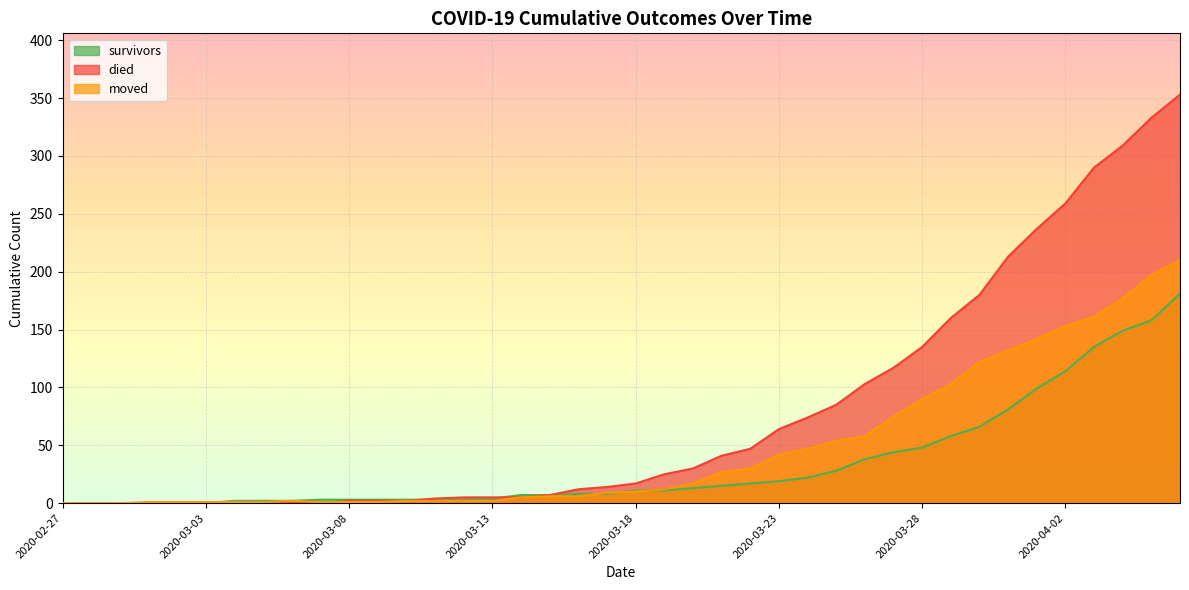

How many lines are shown in the chart?

3